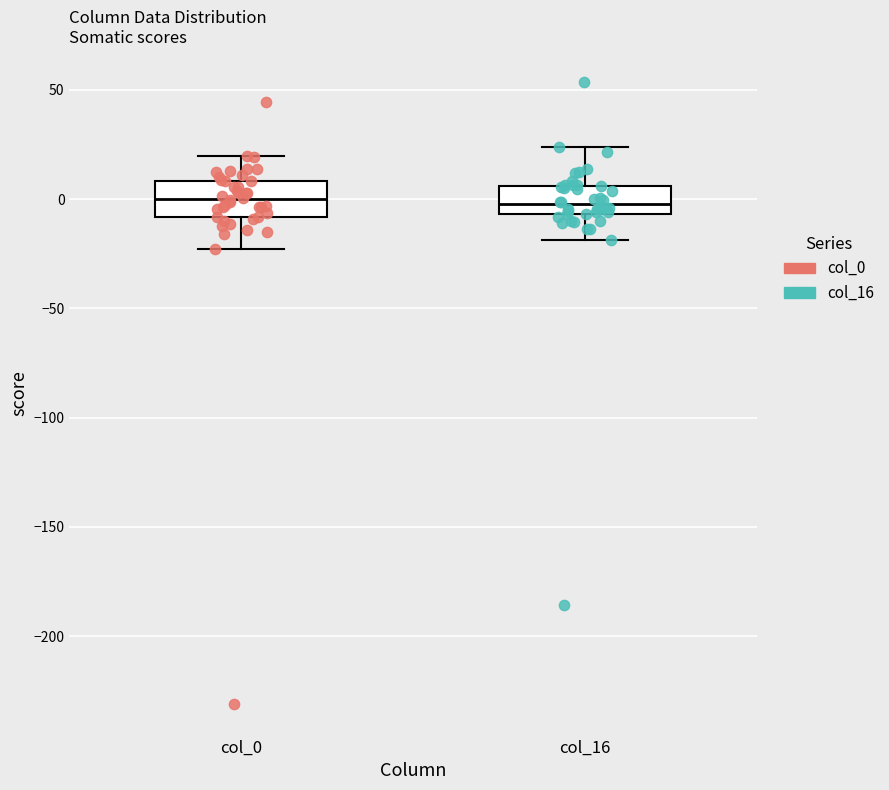

Where is the lower edge of the box for col_0 on the y-axis? The values are not printed on the chart, so give them approximately, as read against the axis.

-10